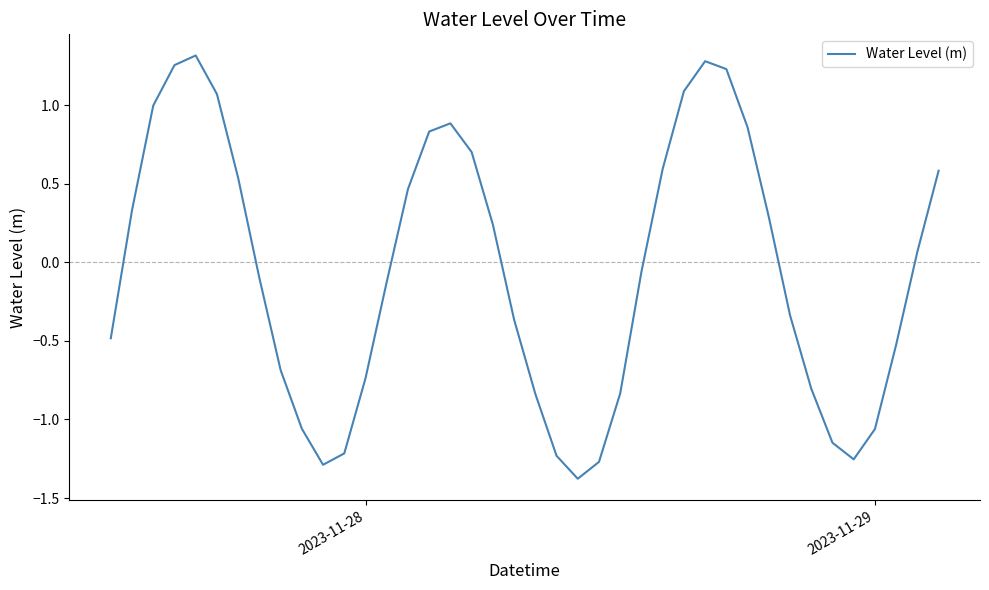

What is the difference between the second highest and minimum values?

2.7